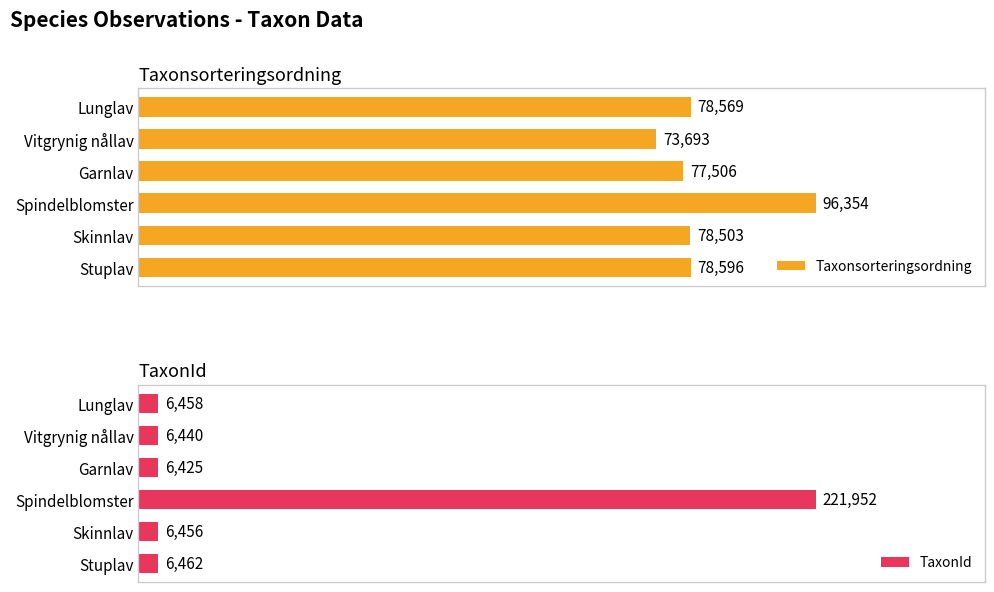

How many values in the Taxonsorteringsordning series exceed 78569?

2